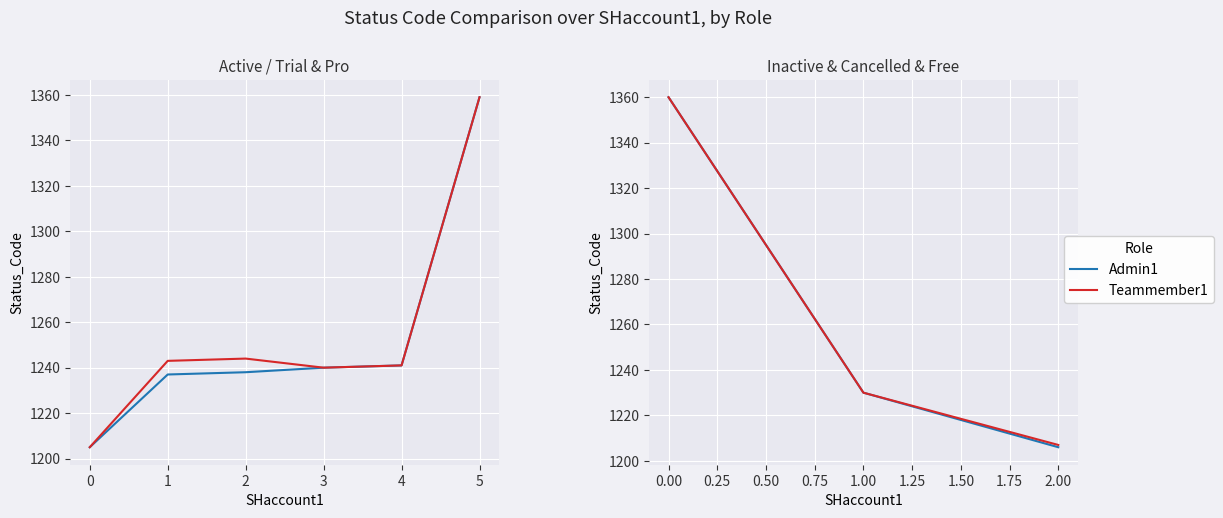

Is this an area chart (filled region under the line)?

No